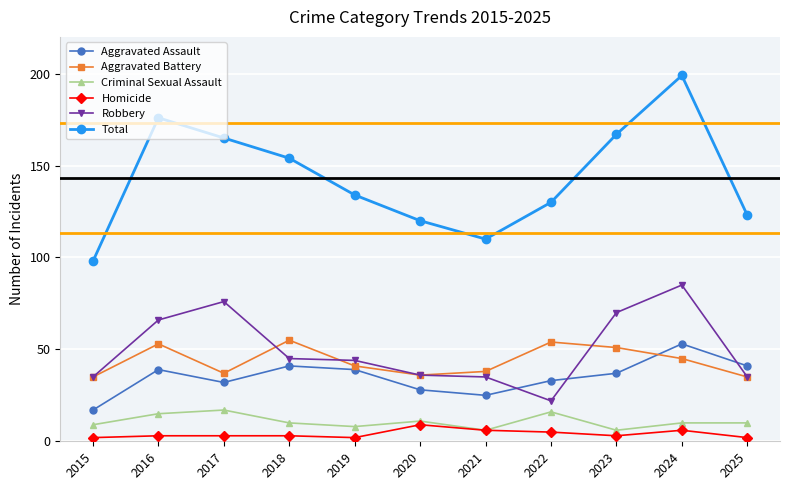

How many categories are shown in the chart?

11